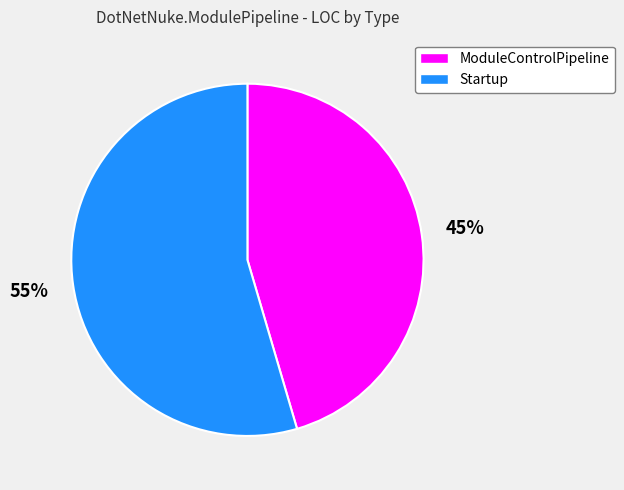

Which slice is the smallest?

ModuleControlPipeline